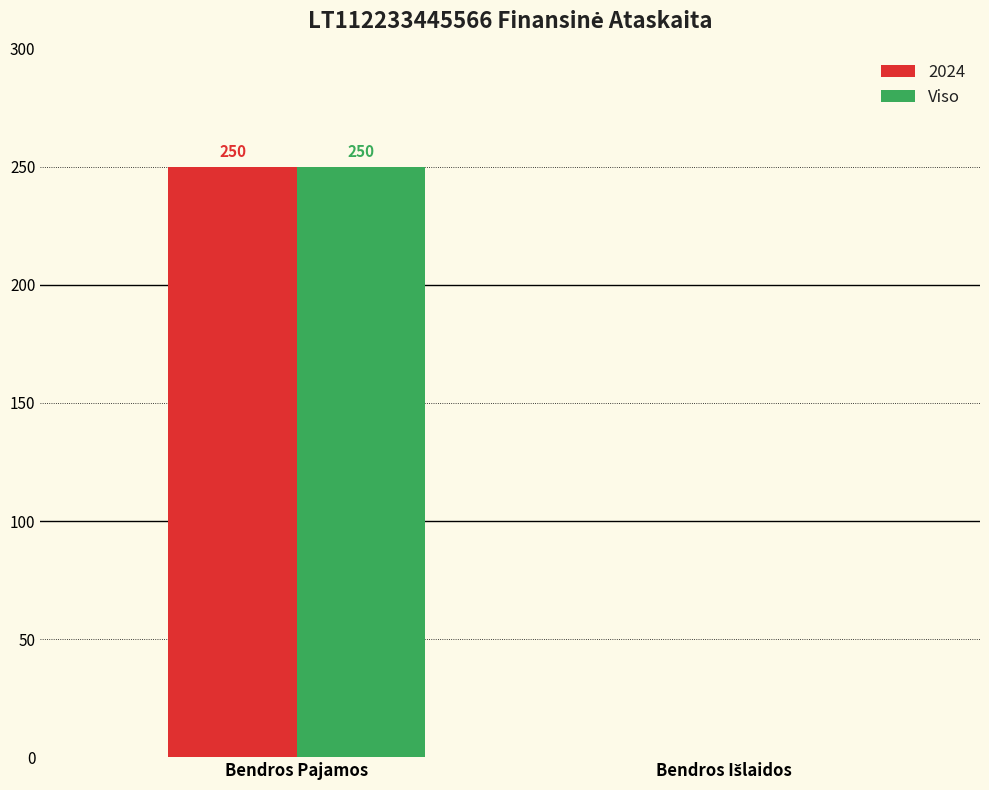

The value of Viso at Bendros Pajamos is 97. True or false?

False